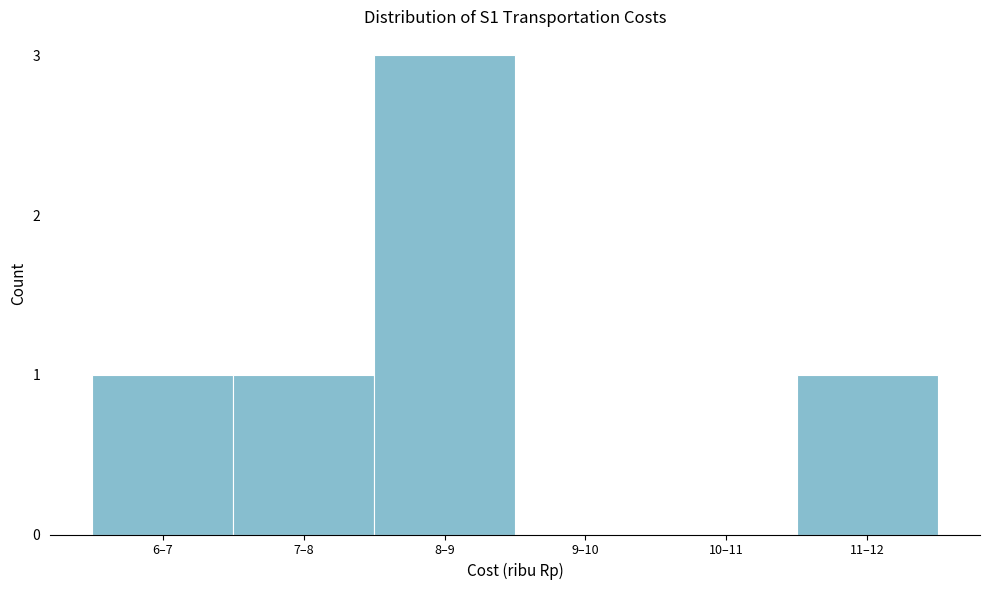

Reading left to right, what are all the values shown in this chart?

6–7=1	7–8=1	8–9=3	9–10=0	10–11=0	11–12=1